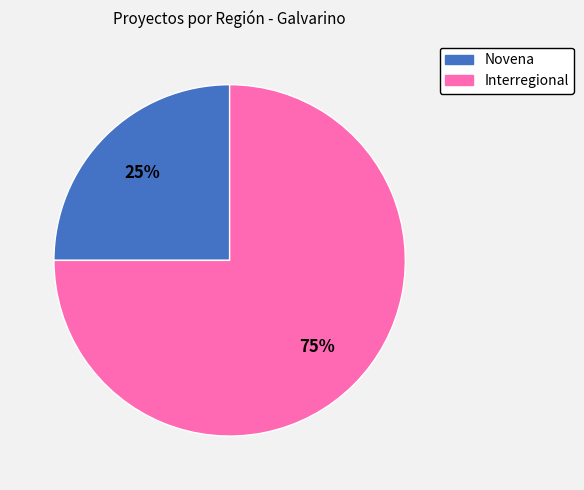

What is the largest slice in the pie chart?

Interregional